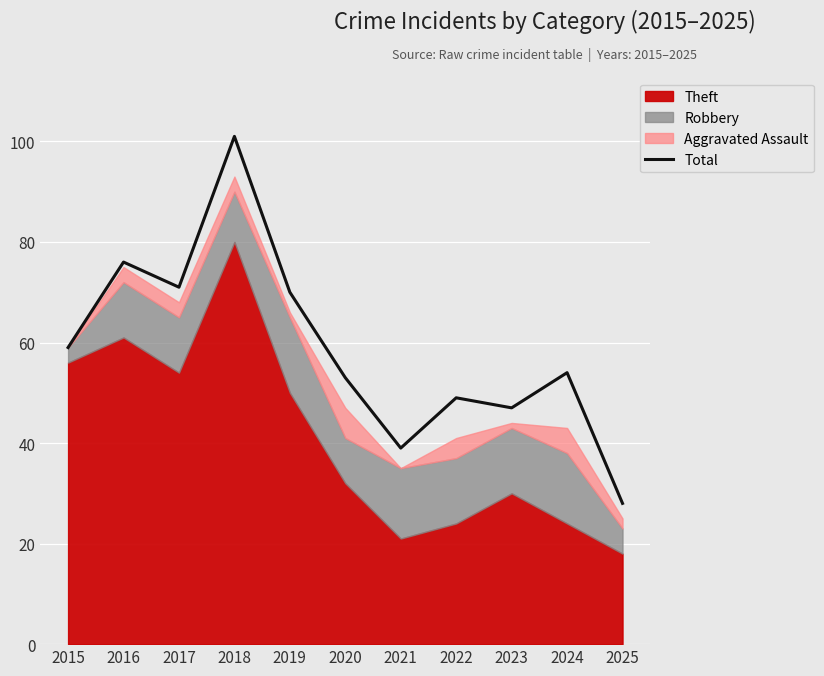

Is it true that the value at 2018 is 101?

True